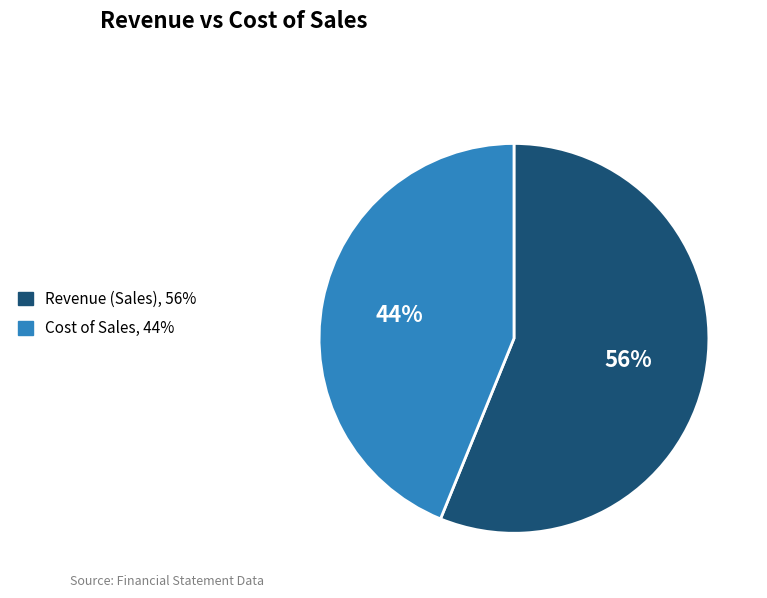

To the nearest percent, what is the average slice percentage?

50%